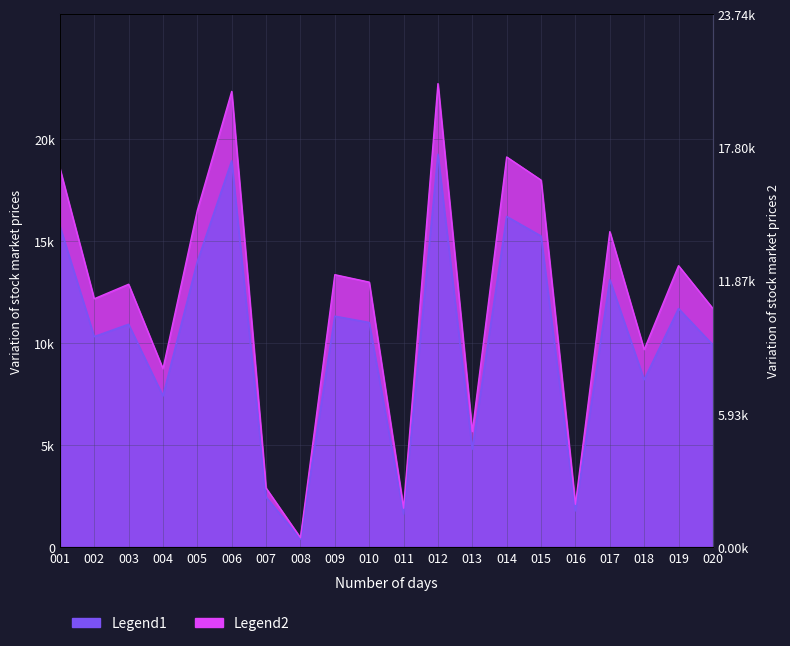

In Legend1, how many points are lower than both neighbors (excluding endpoints)?

7